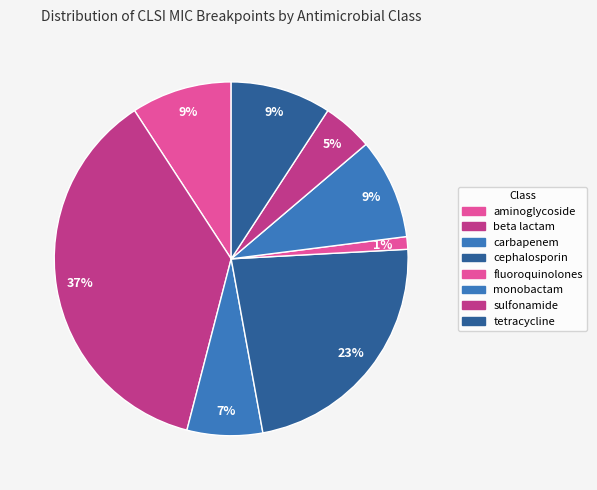

To the nearest percent, what portion does tetracycline represent?

9%